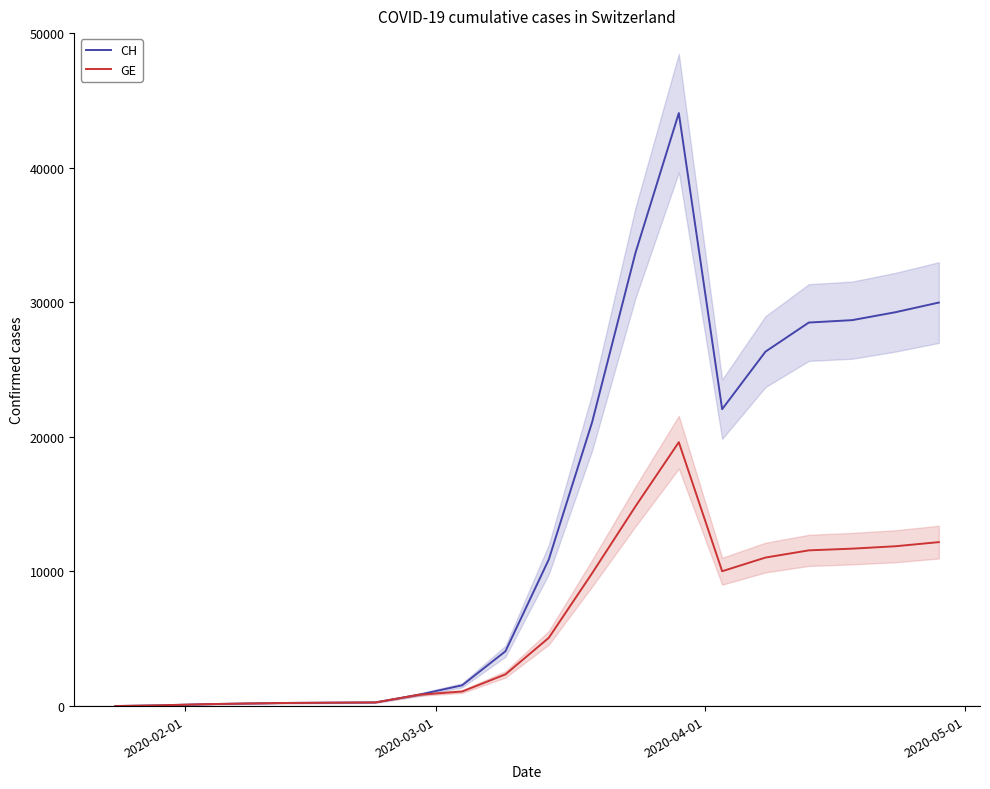

What are all the series names shown in the legend?

CH, GE